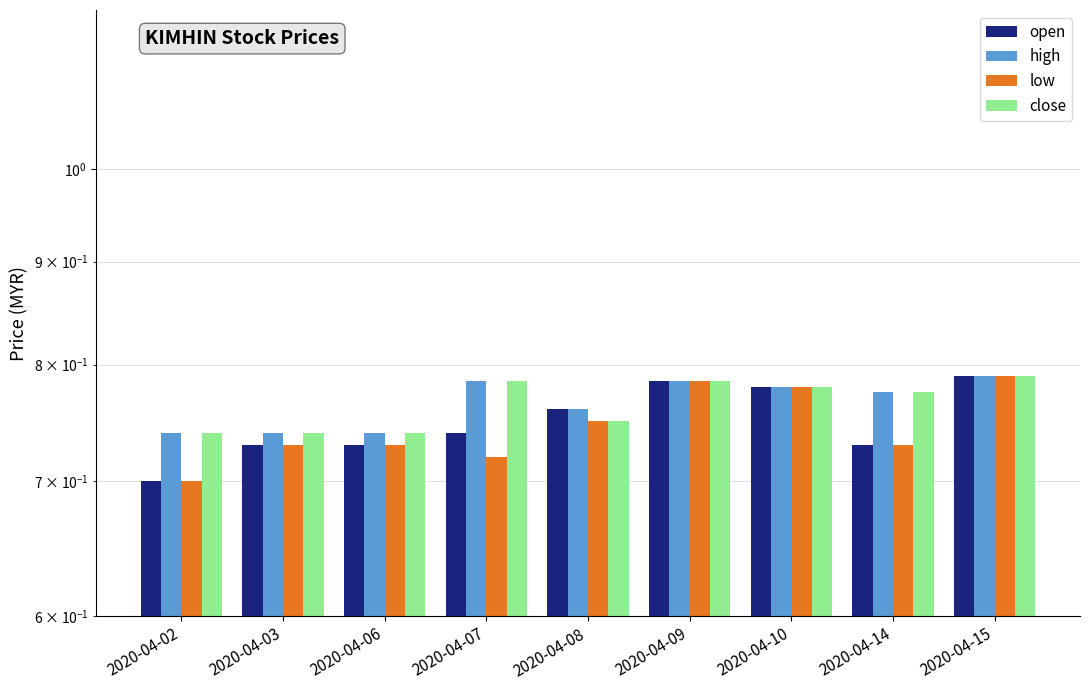

Are the bars horizontal?

No